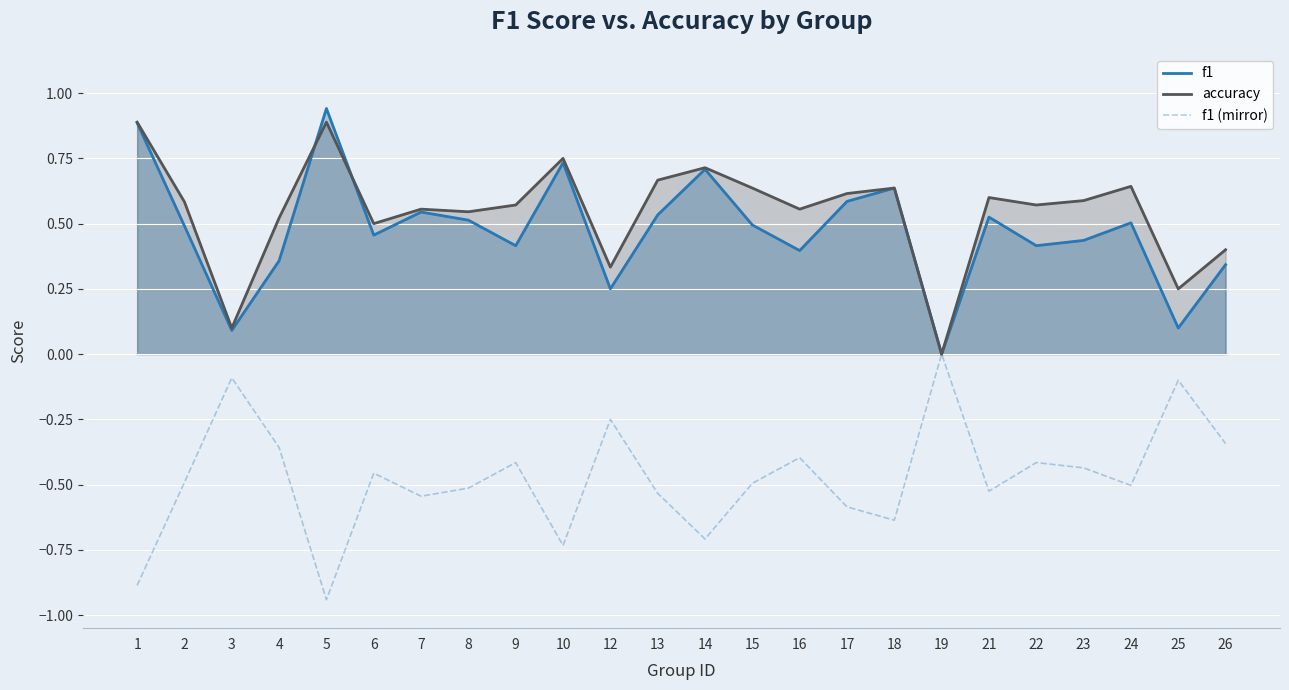

What is the total value across all series at 7?

0.6